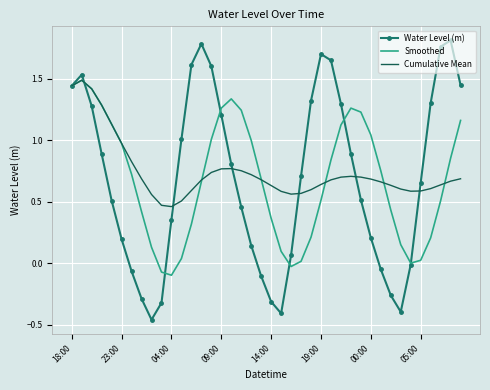

Which series has the largest range (max minus min)?

Water Level (m)